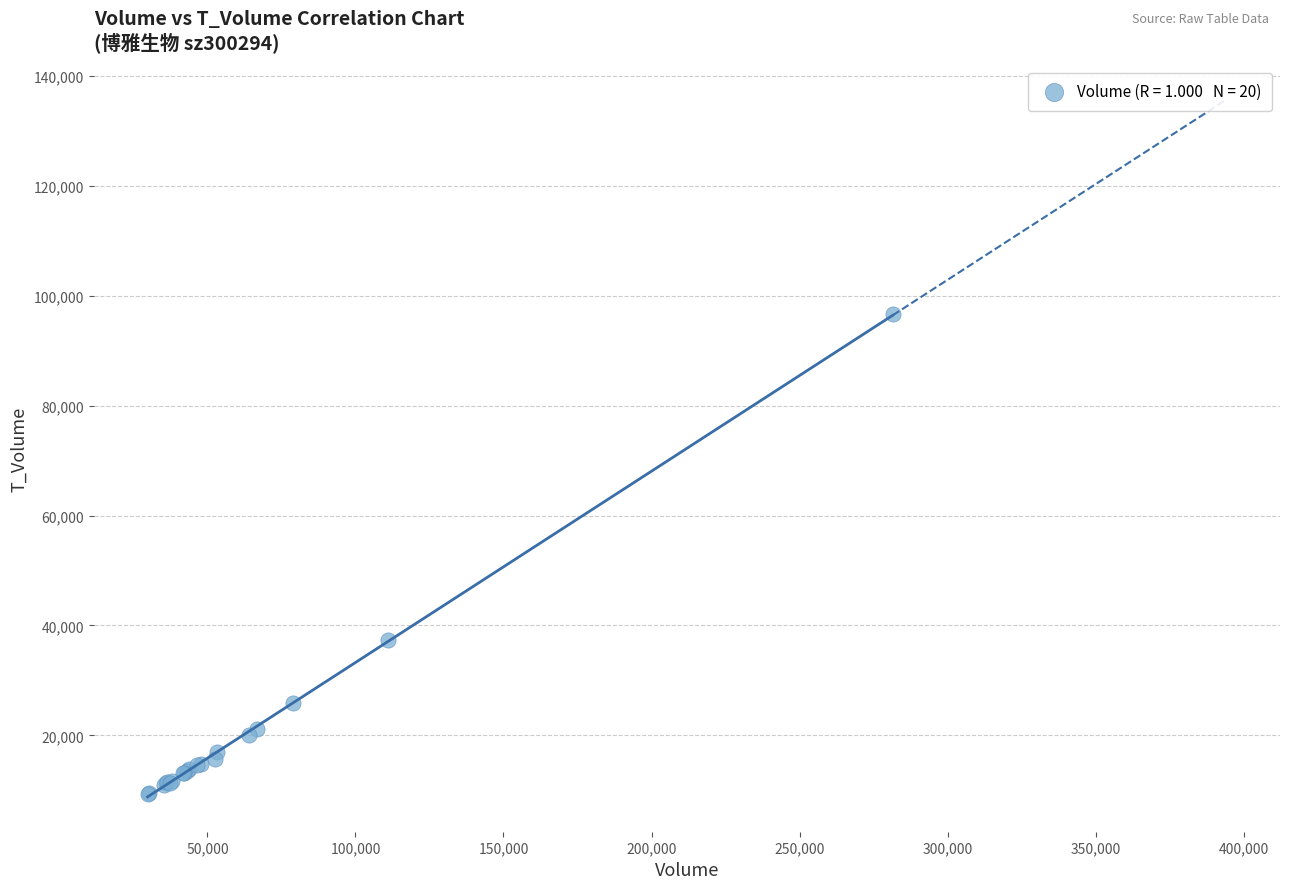

What Y value in the scatter plot is closest to 52944?

37334